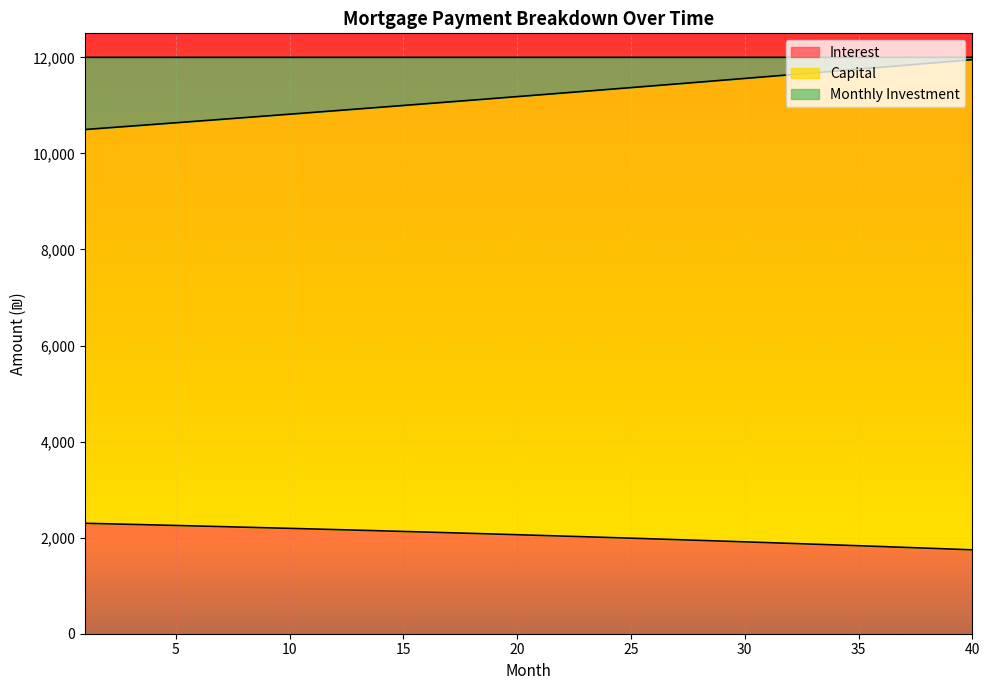

What are all the series names shown in the legend?

Interest, Capital, Monthly Investment